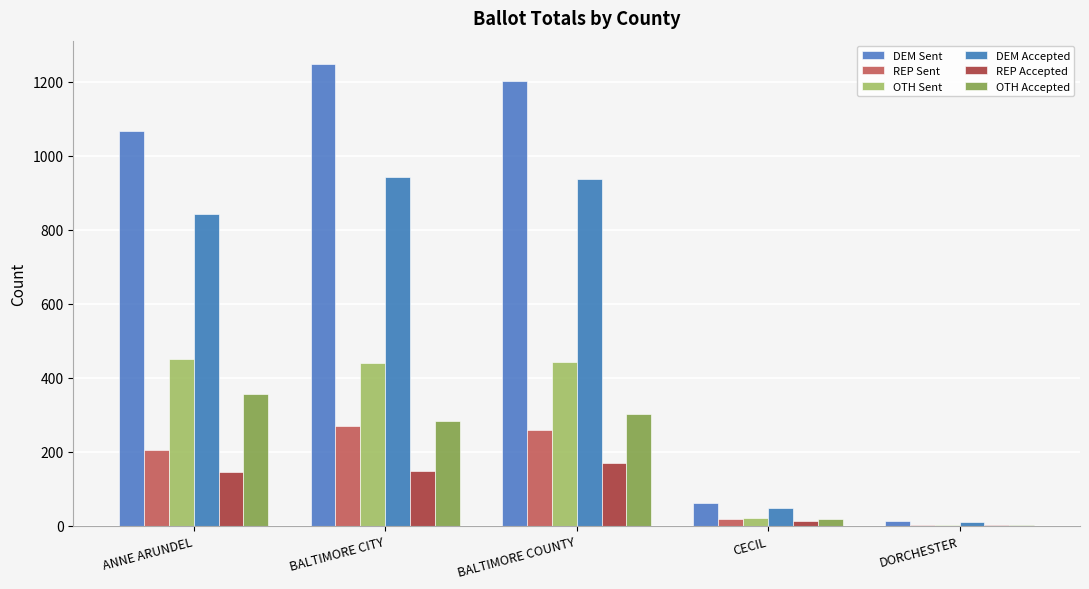

Are the bars grouped side by side (vs. stacked)?

Yes